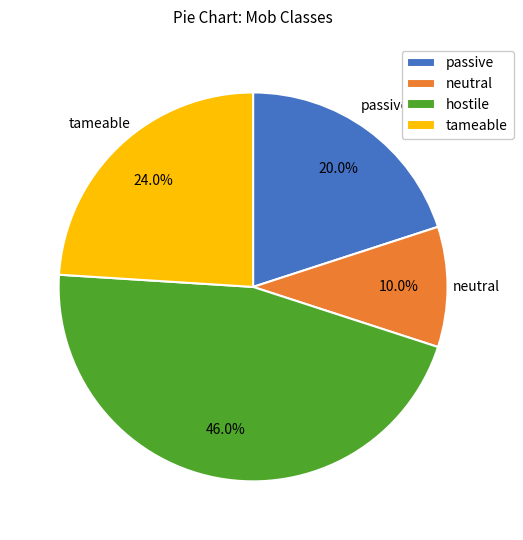

Rank the categories by value from lowest to highest.

neutral, passive, tameable, hostile